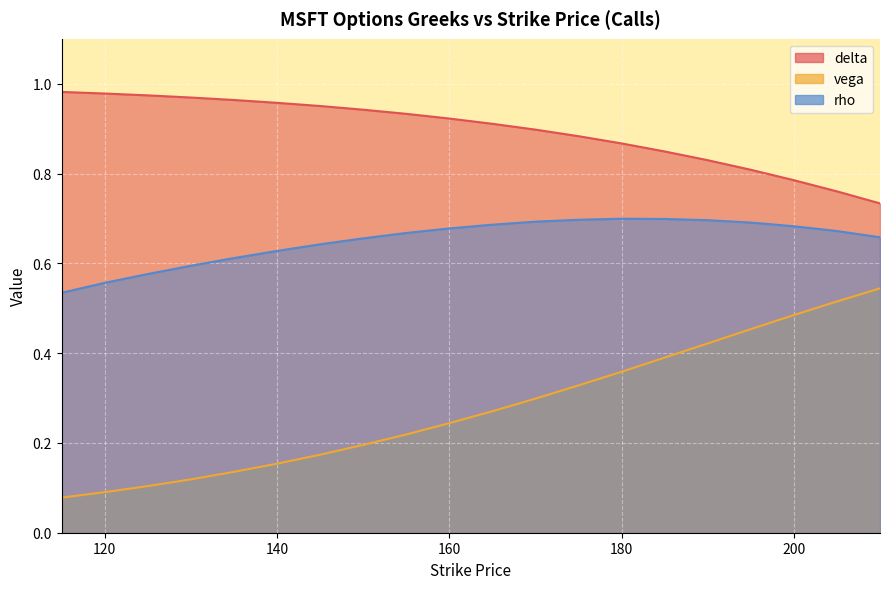

Reading left to right, what are all the values shown in this chart?

delta: 1.0	1.0	1.0	1.0	1.0	1.0	1.0	0.9	0.9	0.9	0.9	0.9	0.9	0.9	0.8	0.8	0.8	0.8	0.8	0.7
vega: 0.1	0.1	0.1	0.1	0.1	0.2	0.2	0.2	0.2	0.2	0.3	0.3	0.3	0.4	0.4	0.4	0.5	0.5	0.5	0.5
rho: 0.5	0.6	0.6	0.6	0.6	0.6	0.6	0.7	0.7	0.7	0.7	0.7	0.7	0.7	0.7	0.7	0.7	0.7	0.7	0.7